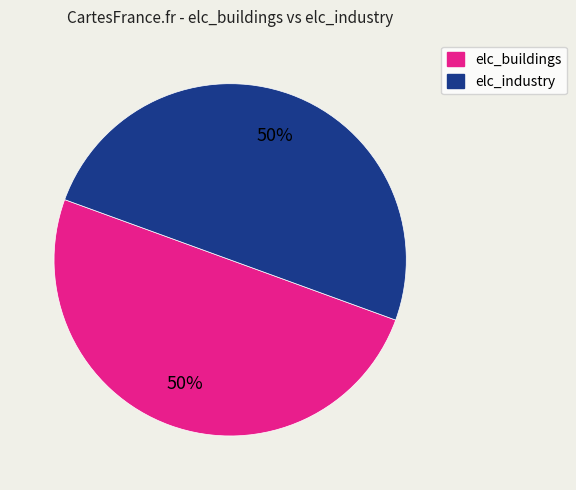

To the nearest percent, what is the difference between the largest and smallest slice percentages?

0%